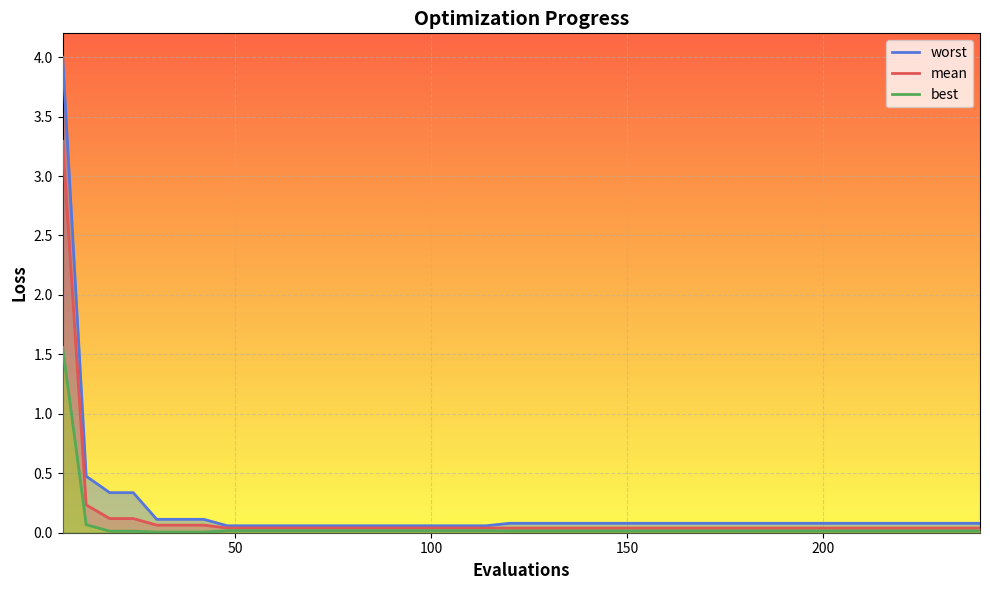

Which series has the largest total across all categories?

worst